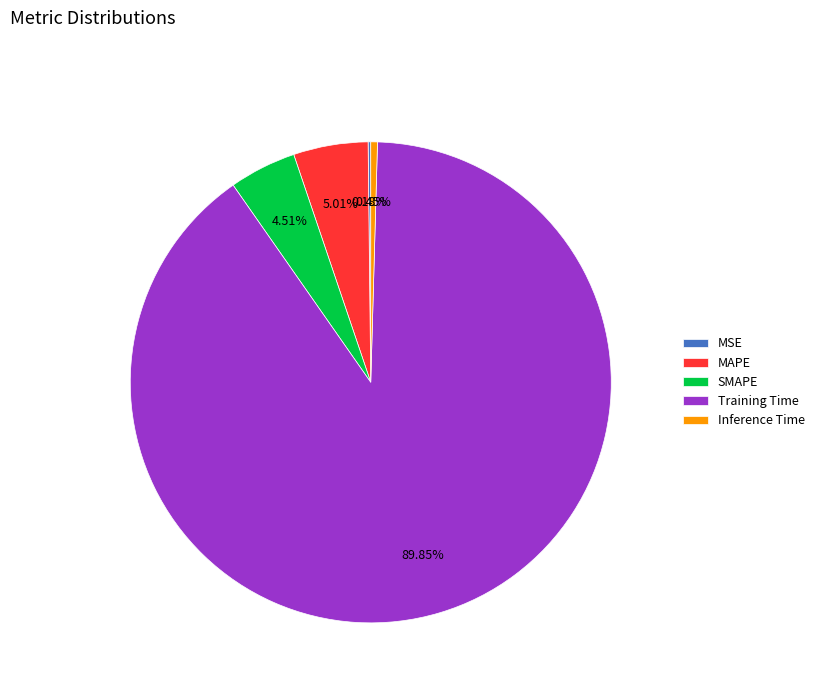

Which slice is the largest?

Training Time